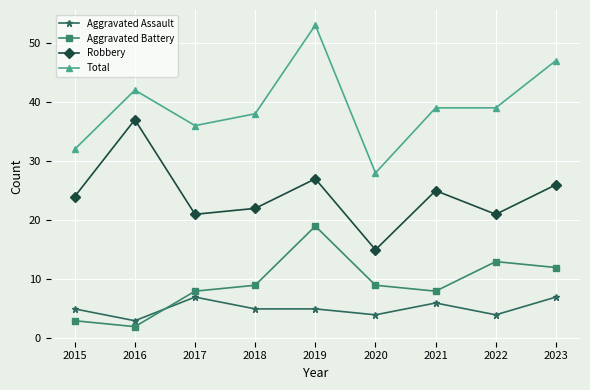

List the series in order of their peak value, highest first.

Total, Robbery, Aggravated Battery, Aggravated Assault